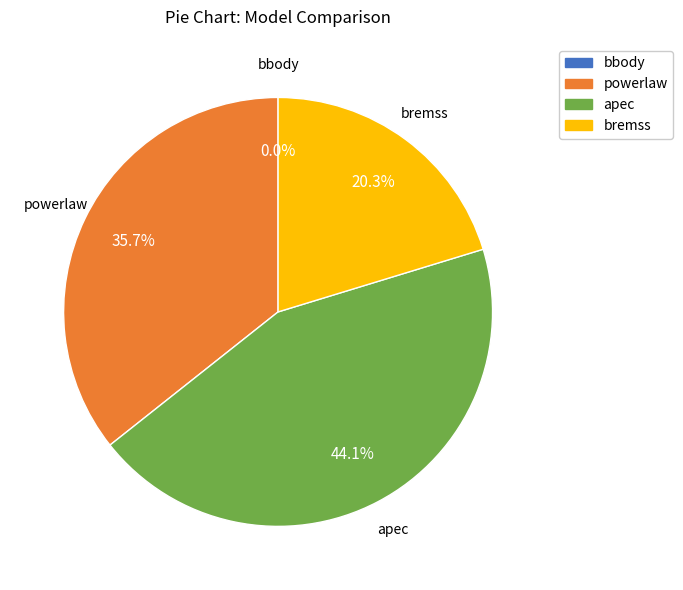

Do powerlaw and bbody together represent more than half of the pie?

No